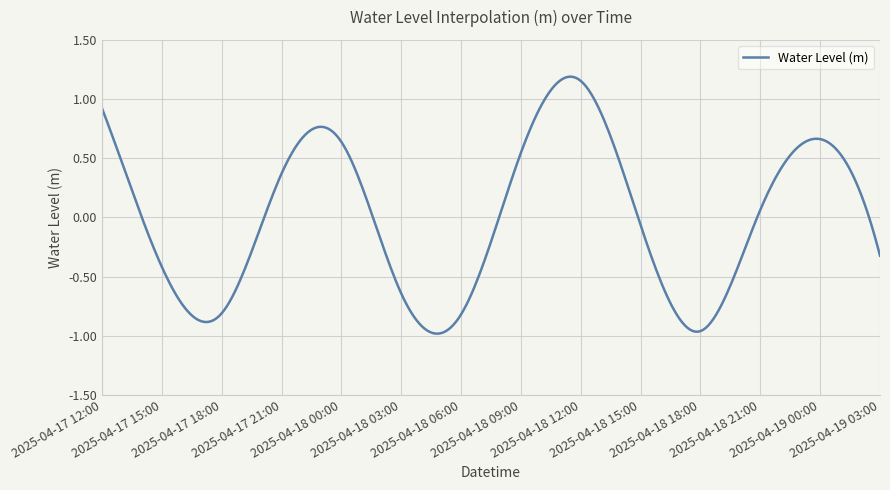

How many points are higher than both their immediate neighbors (excluding endpoints)?

3